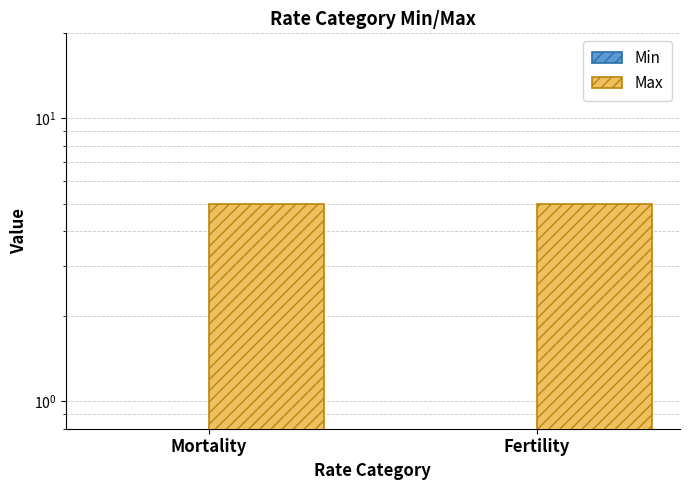

What is the sum of all Max values?

10